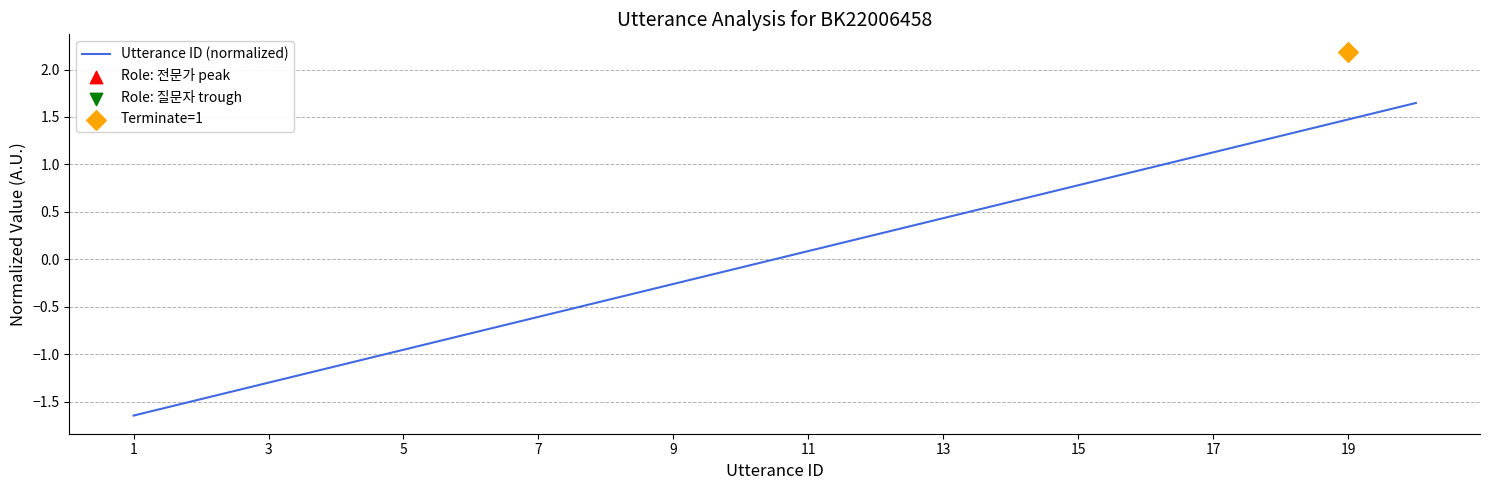

Where does the Utterance ID (normalized) series first go above 0?

11